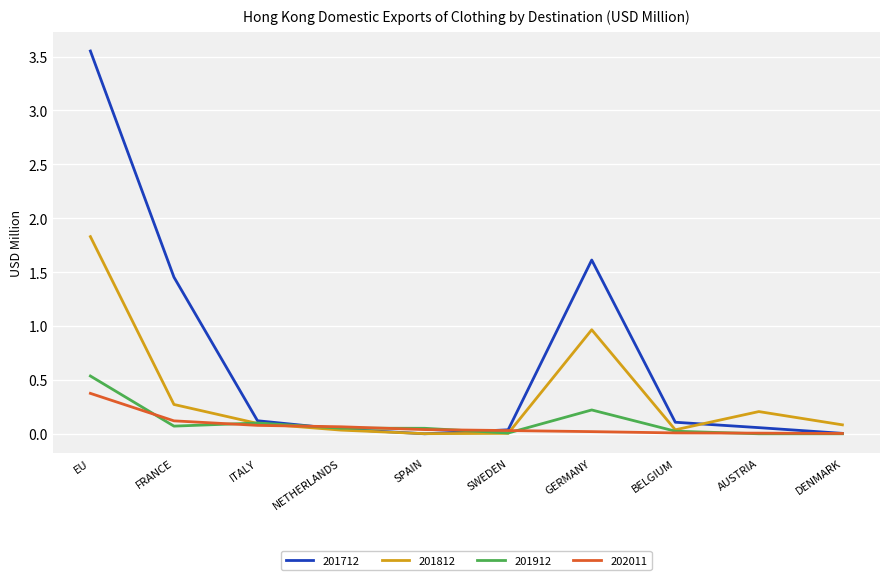

How many lines are shown in the chart?

4